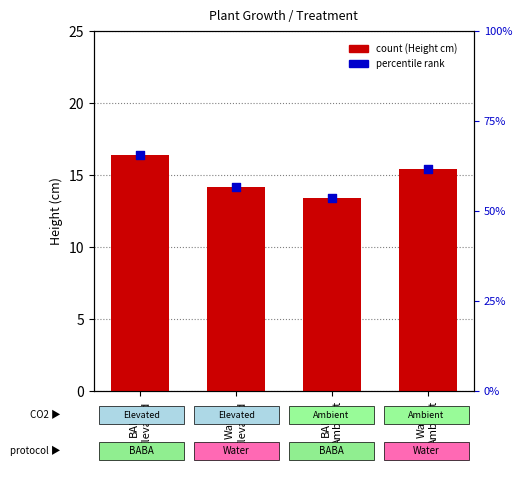

Which series reaches the maximum Y coordinate?

percentile rank